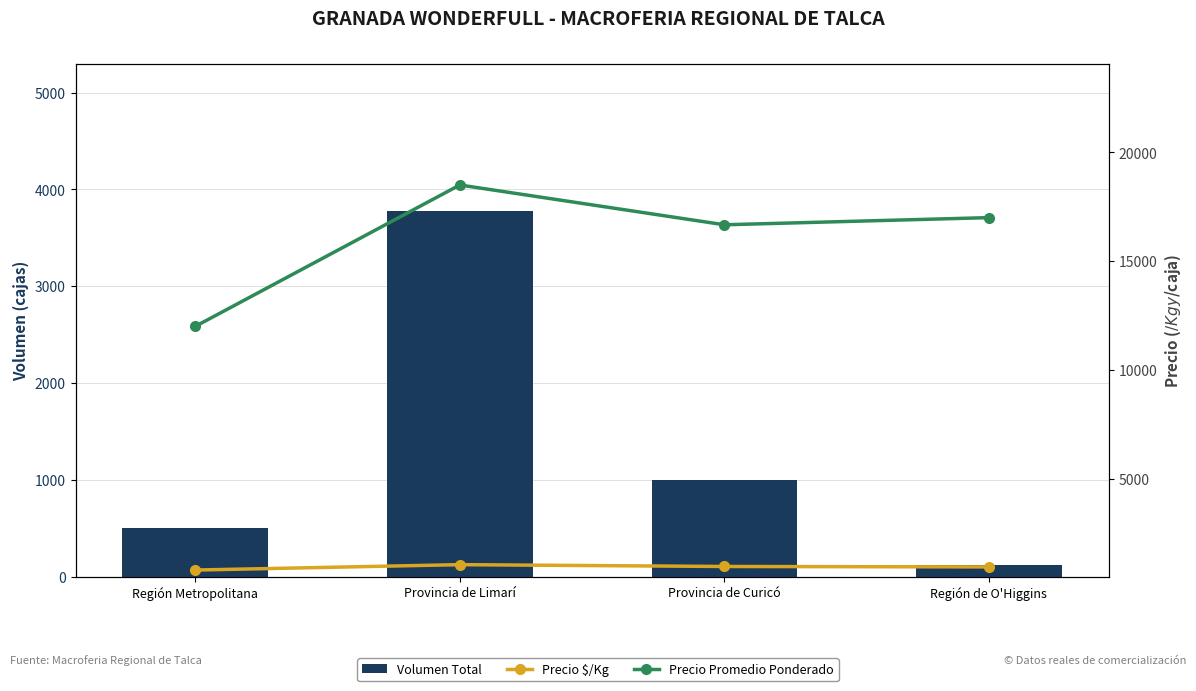

At which label does Precio Promedio Ponderado reach its minimum?

Región Metropolitana